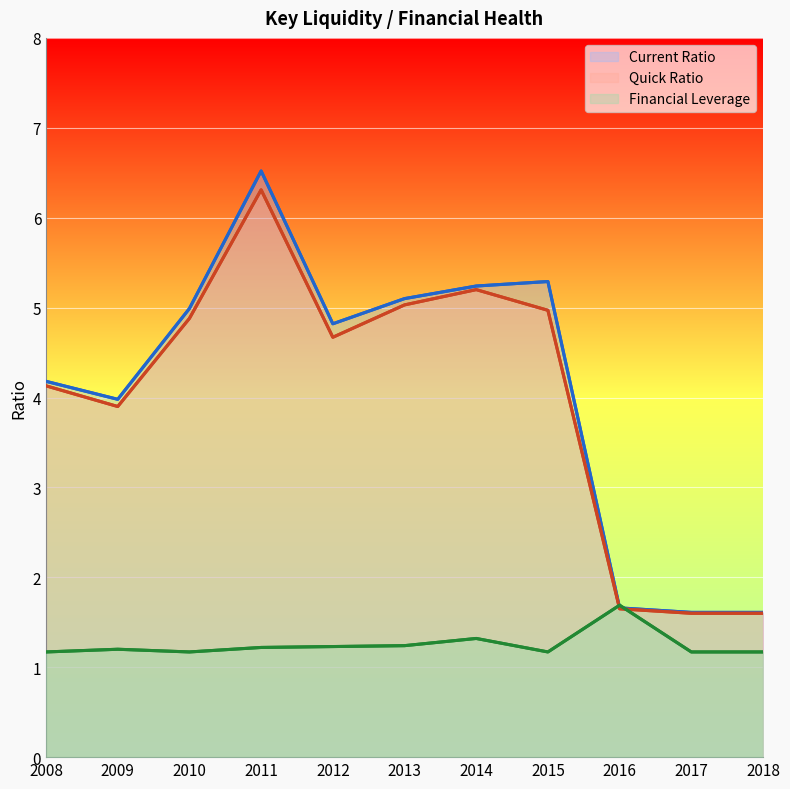

List the series in order of their peak value, highest first.

Current Ratio, Quick Ratio, Financial Leverage